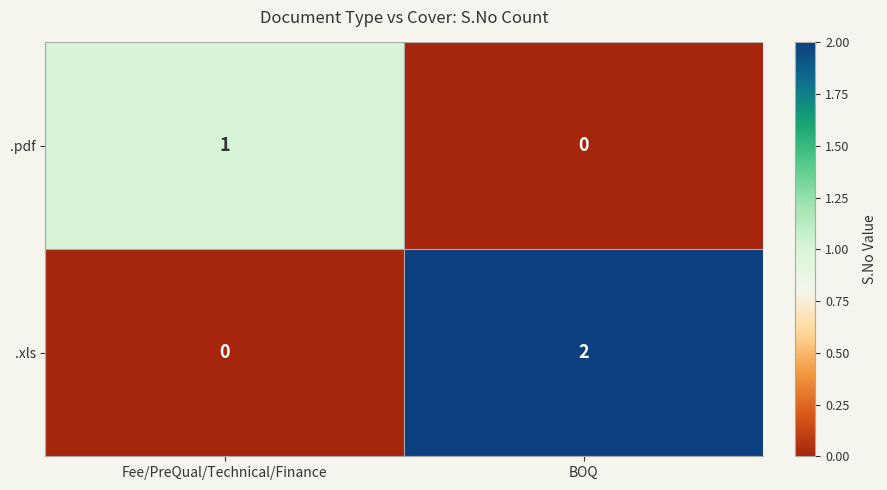

At which category is the sum across all series the highest?

BOQ